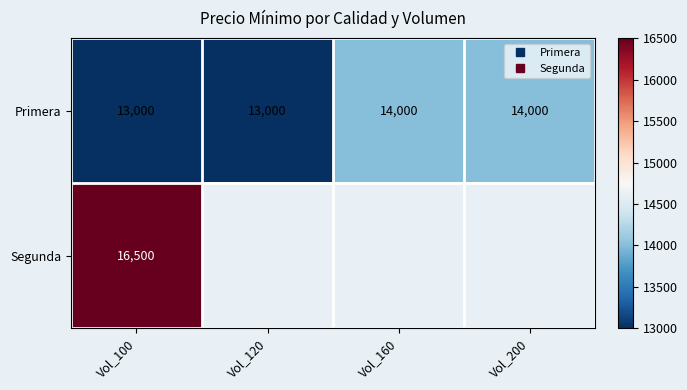

What is the greatest value displayed?

16500.0